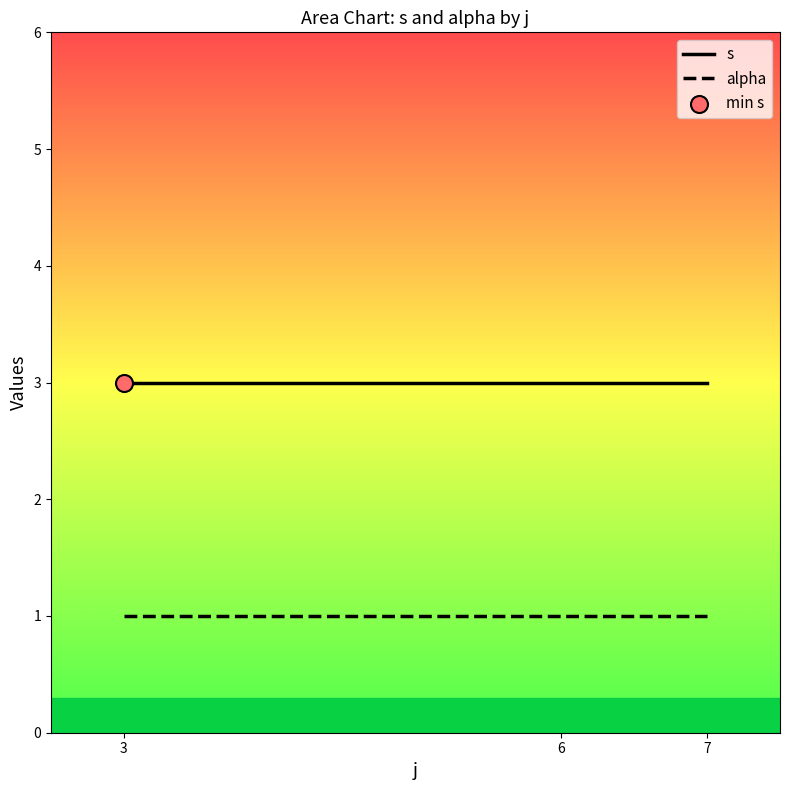

Which series contains the highest Y value?

s